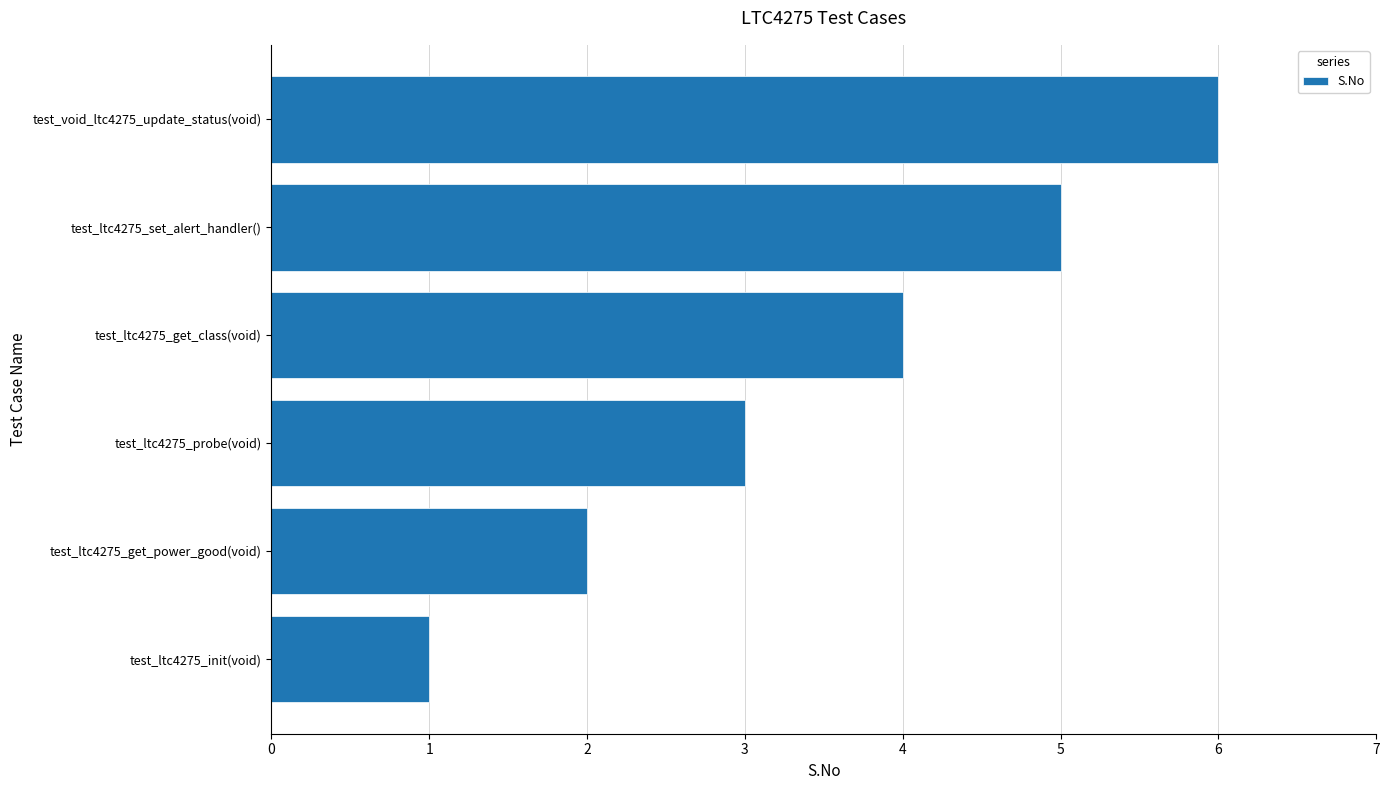

What is the ratio of the value at test_ltc4275_probe(void) to the value at test_ltc4275_init(void)?

3.0